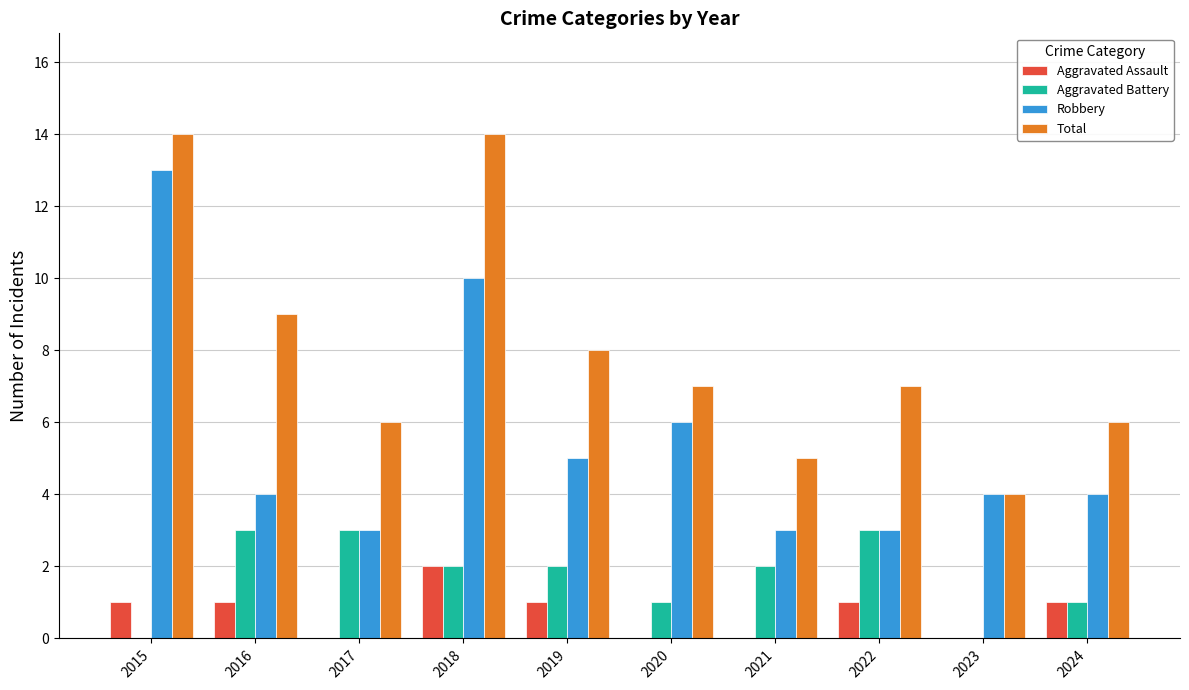

What are all the series names shown in the legend?

Aggravated Assault, Aggravated Battery, Robbery, Total